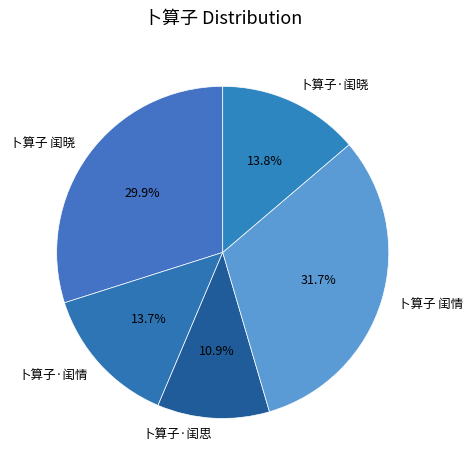

To the nearest percent, what percentage of the pie is 卜算子·闺晓?

14%